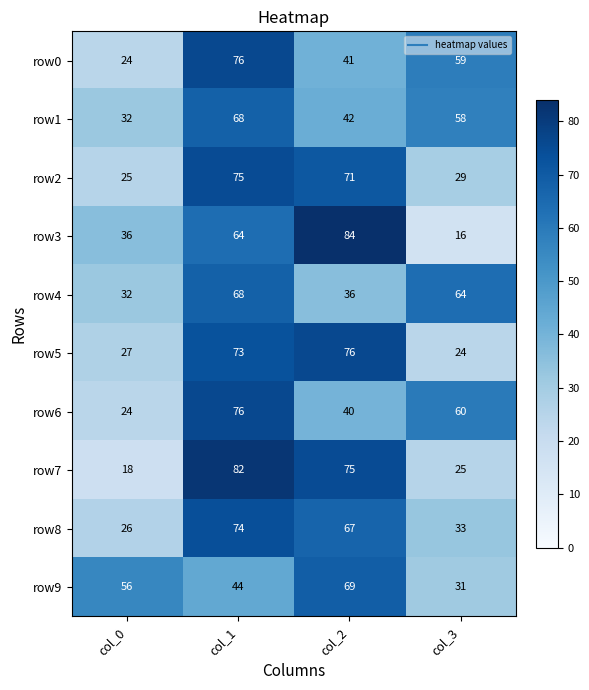

At which label does row9 reach its peak?

col_2